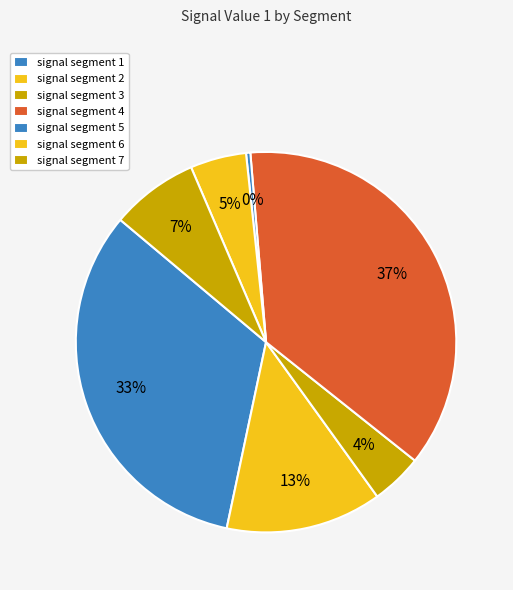

Is signal segment 3 the majority of the pie?

No